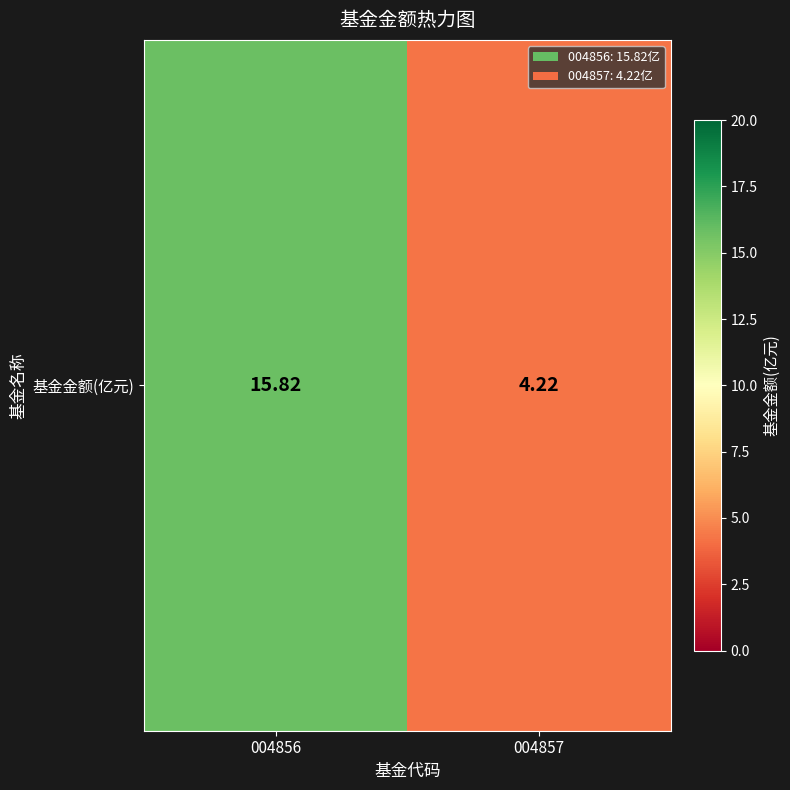

At which label is the value closest to 10?

004857